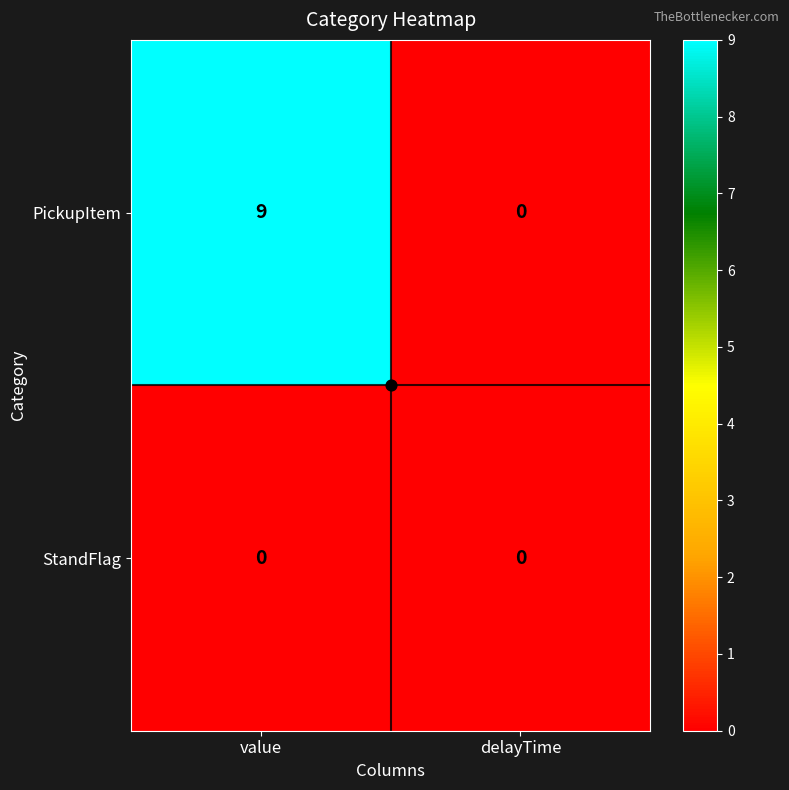

At how many categories does at least one series exceed 6?

1